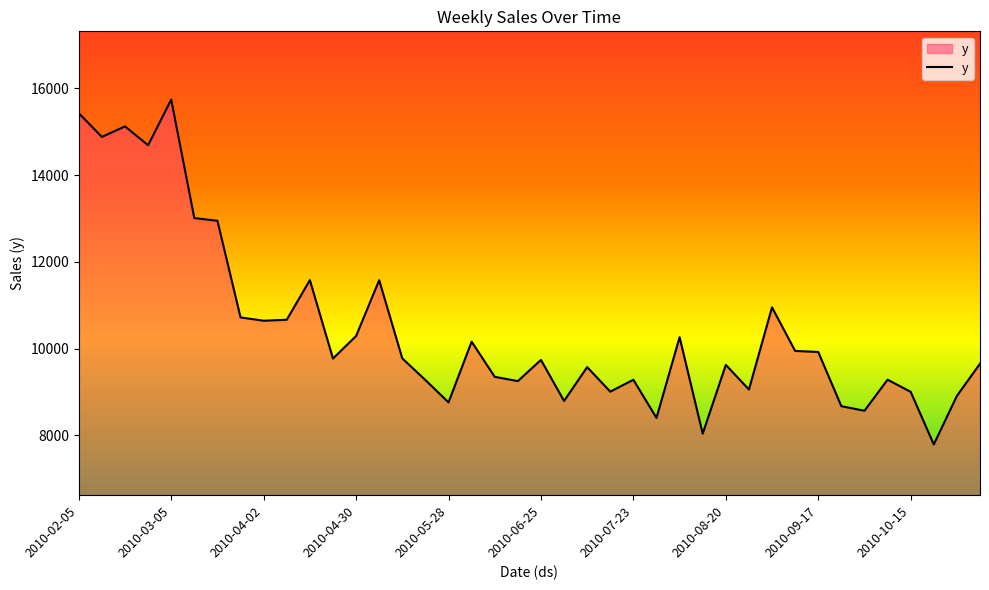

What is the smallest value displayed?

7793.1